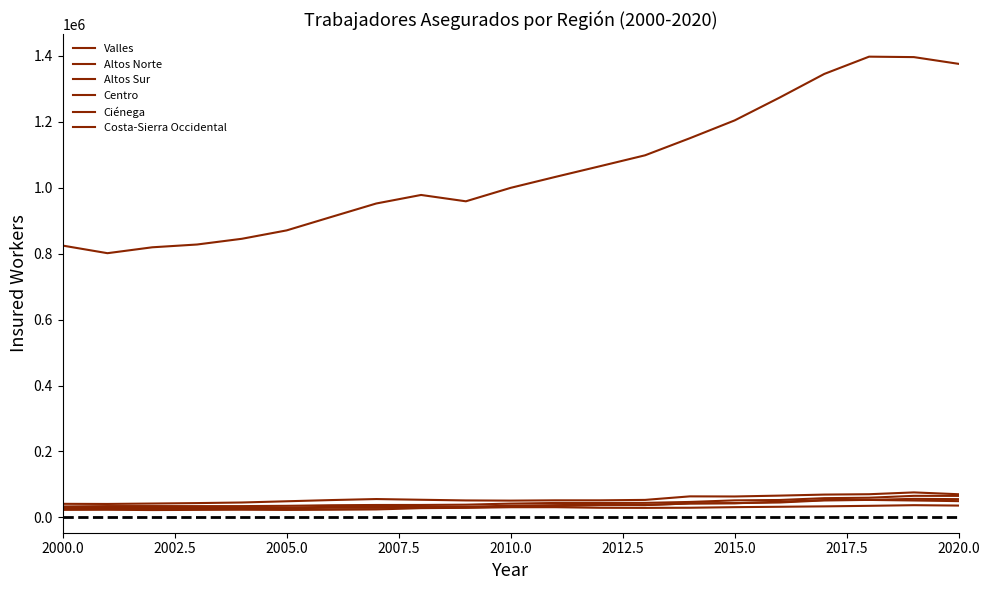

True or false: Centro and Altos Norte cross at least once.

False